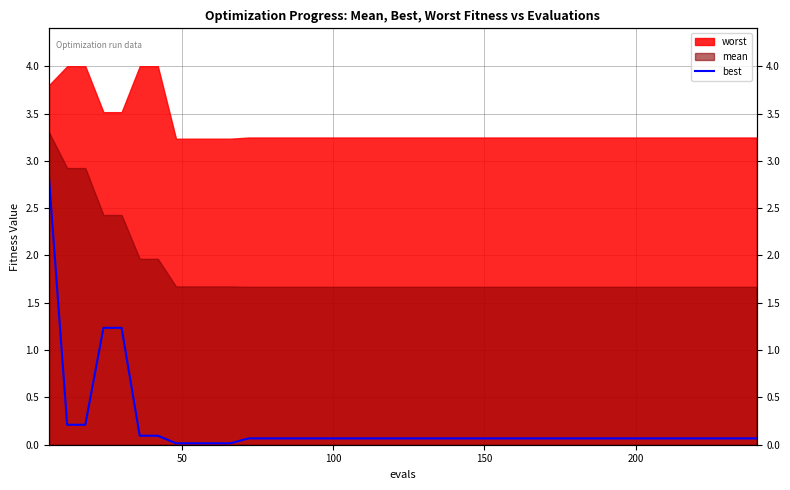

Count the number of categories in the chart.

40